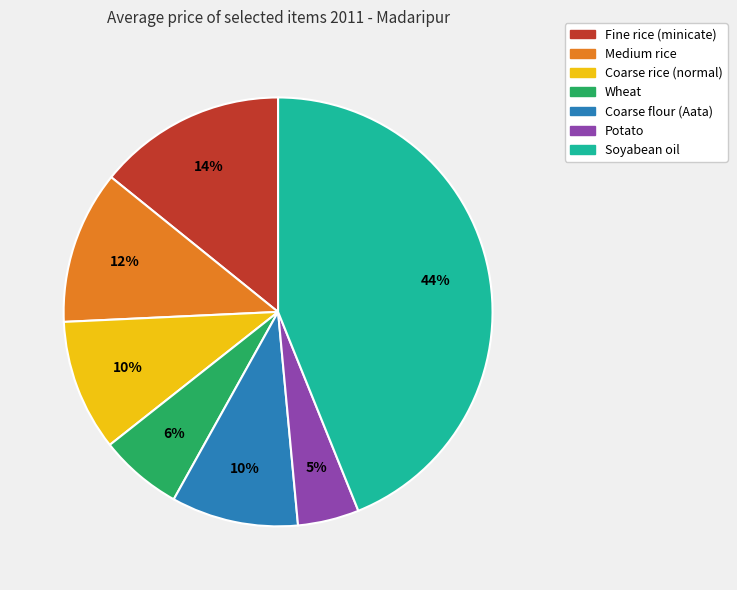

Count the number of slices in the pie.

7